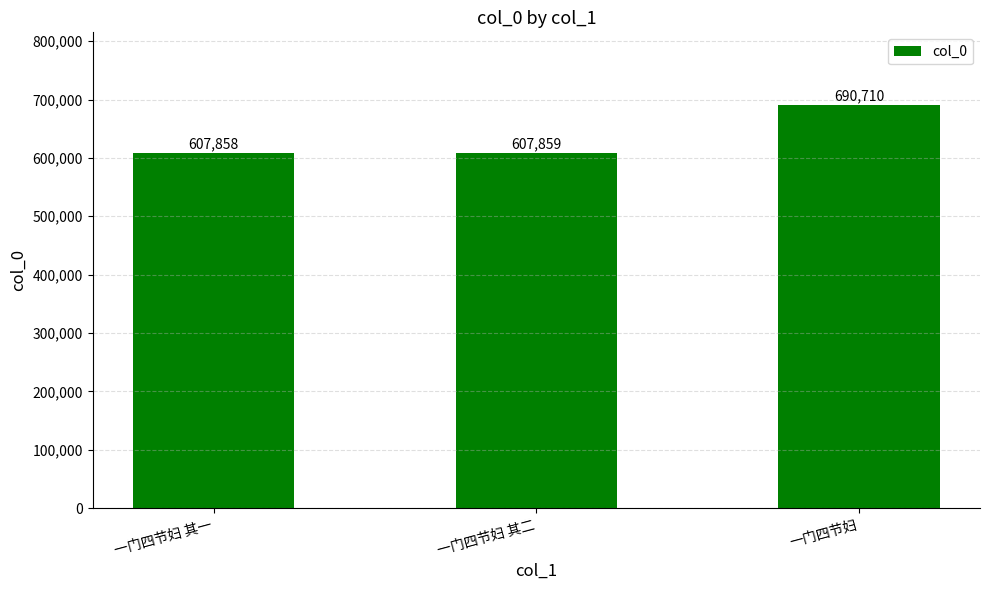

How many data points are less than 607859?

1